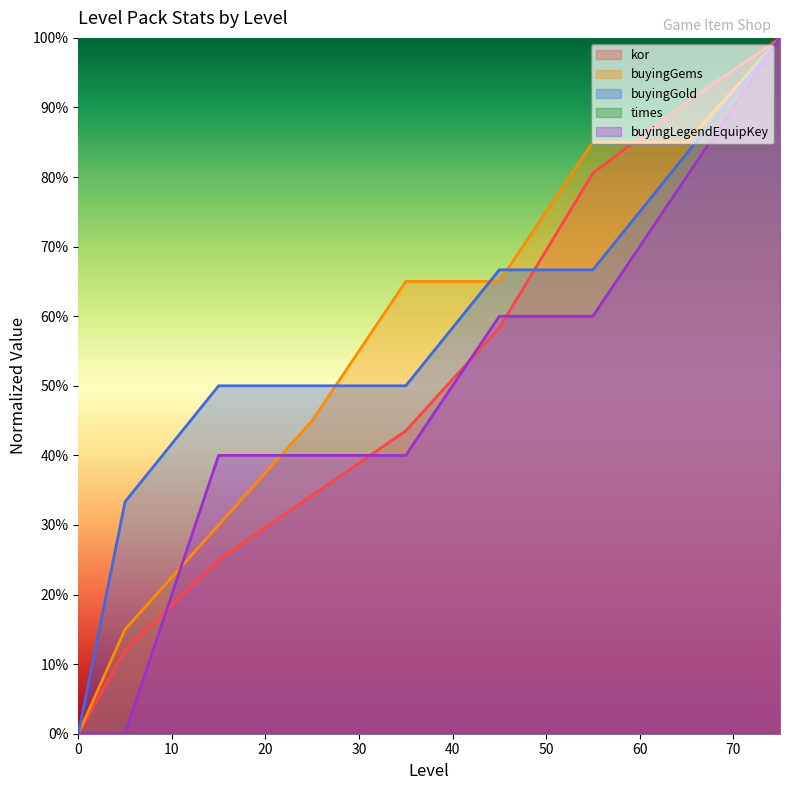

Is the value of buyingLegendEquipKey at 15 greater than the value of kor at 35?

No